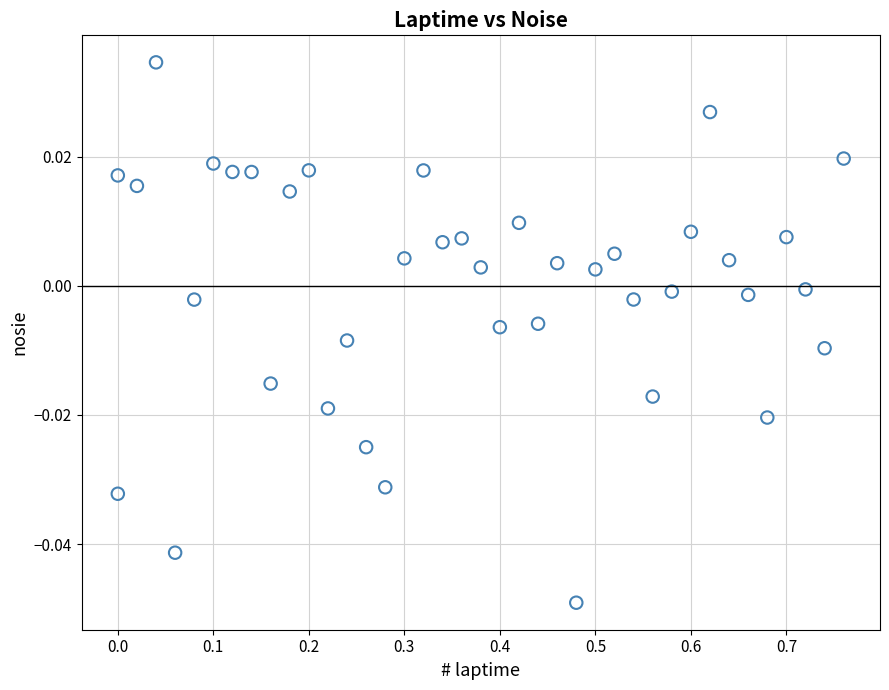

What is the range of X values (max minus min)?

0.8